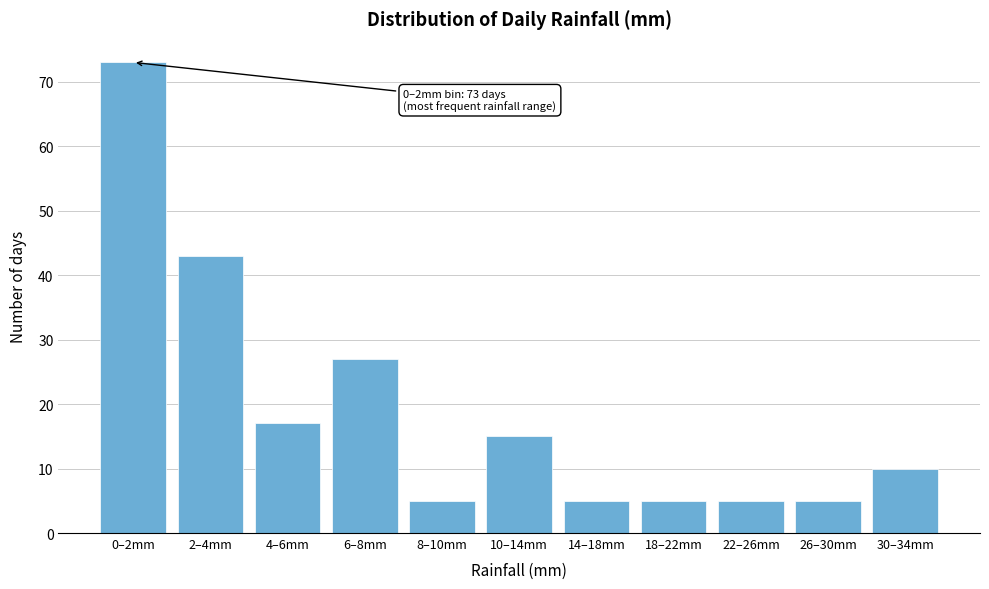

Reading left to right, list all the values displayed in this chart.

0–2mm=73	2–4mm=43	4–6mm=17	6–8mm=27	8–10mm=5	10–14mm=15	14–18mm=5	18–22mm=5	22–26mm=5	26–30mm=5	30–34mm=10